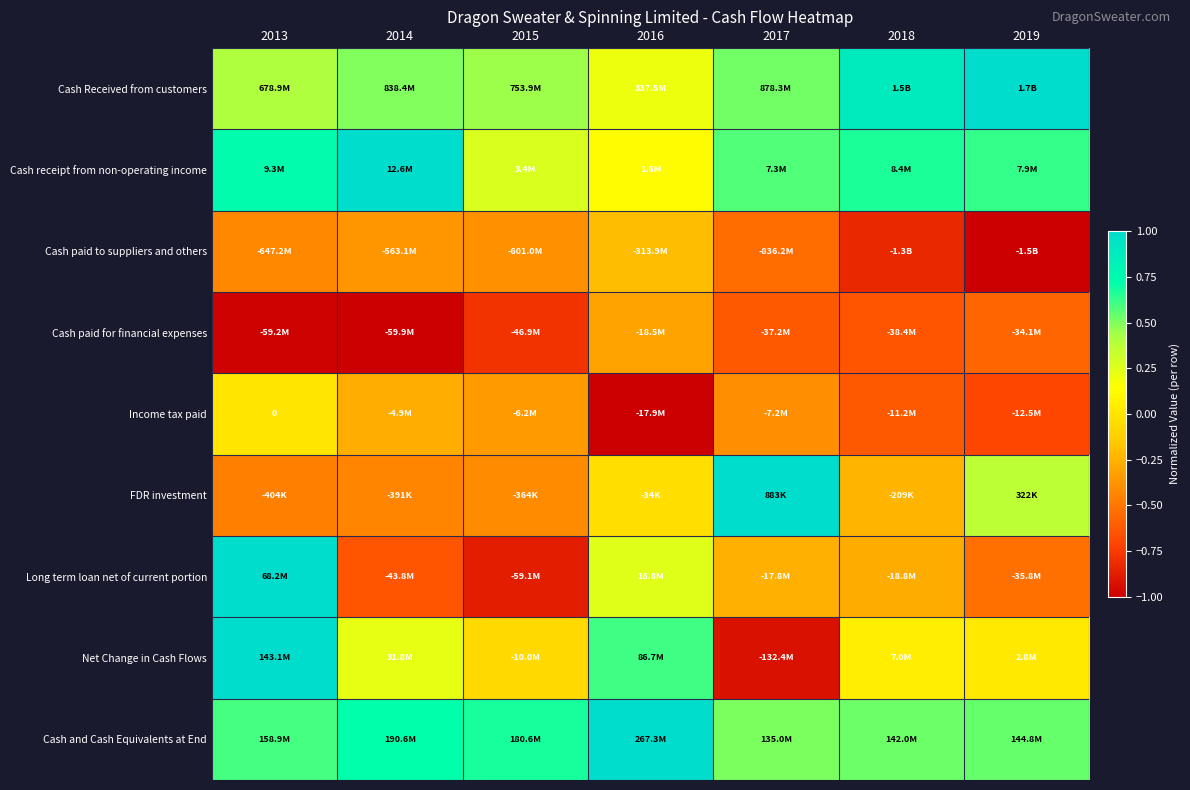

What is the minimum value shown in the chart?

-1.0